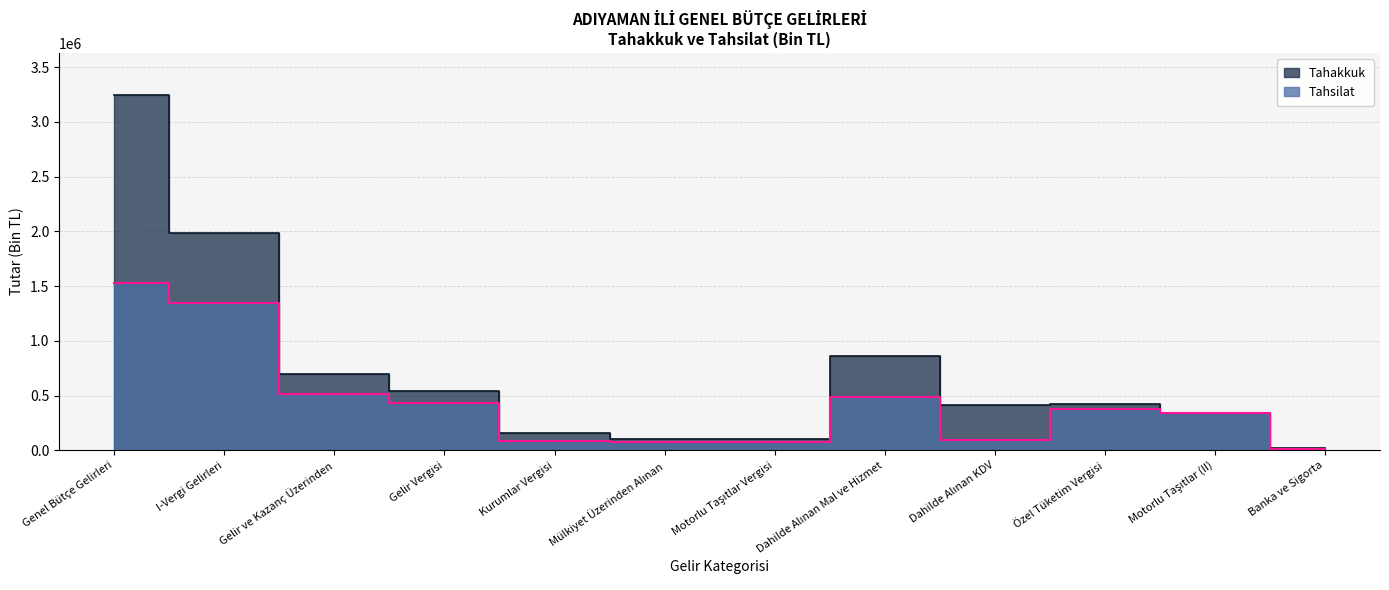

True or false: Tahsilat and Tahakkuk intersect in this chart.

False